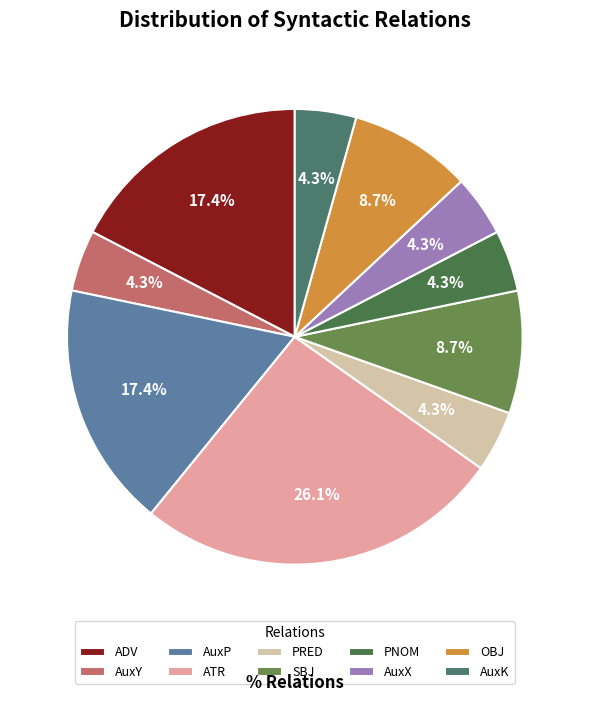

Do SBJ and AuxX together represent more than half of the pie?

No